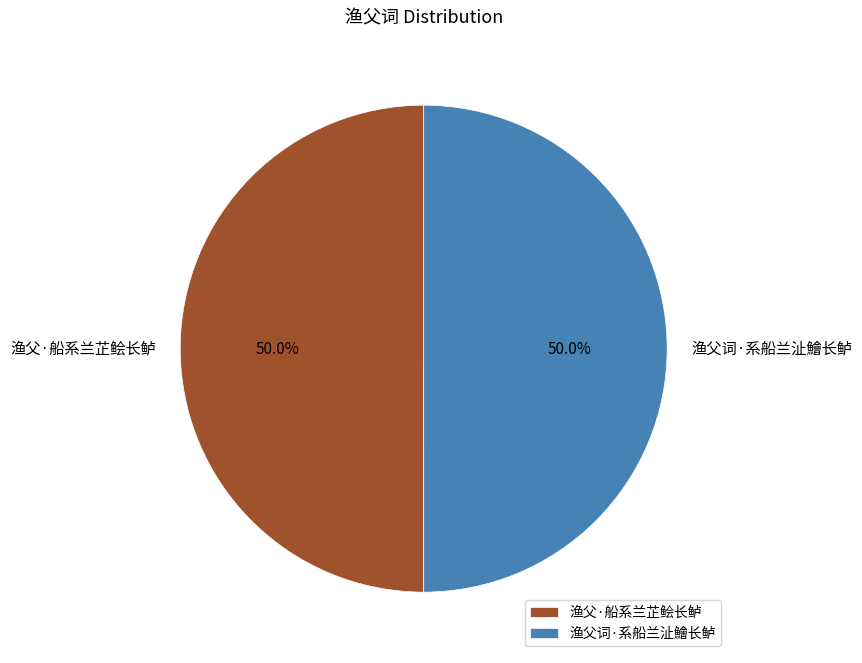

How many slices are in this pie chart?

2